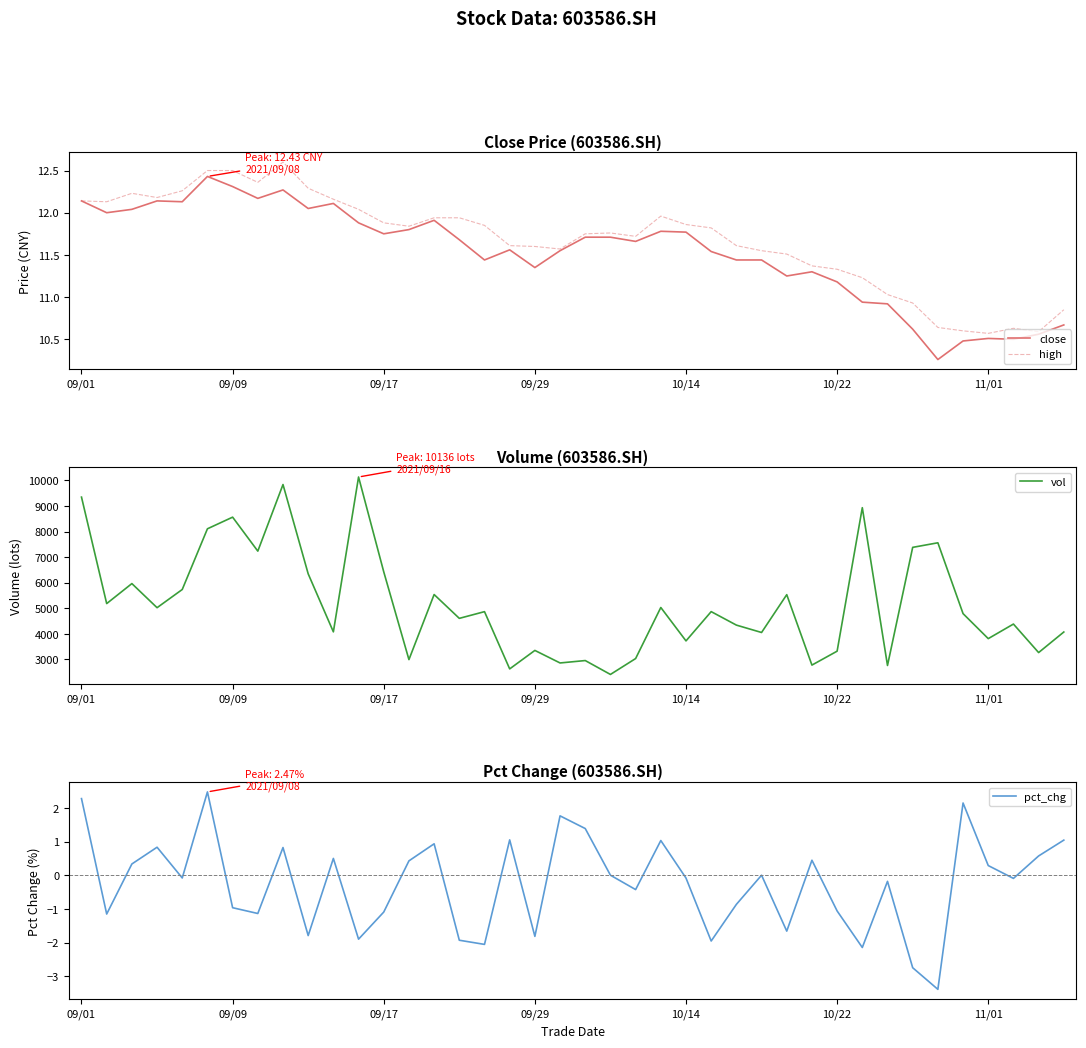

True or false: vol and pct_chg intersect in this chart.

False